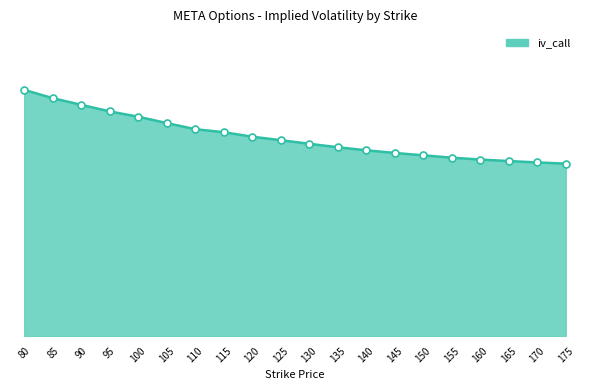

Between 110 and 120, which is larger?

110